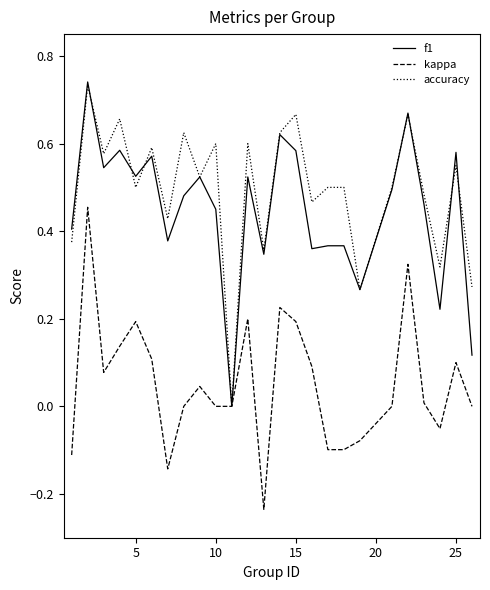

Which series has the largest total across all categories?

accuracy